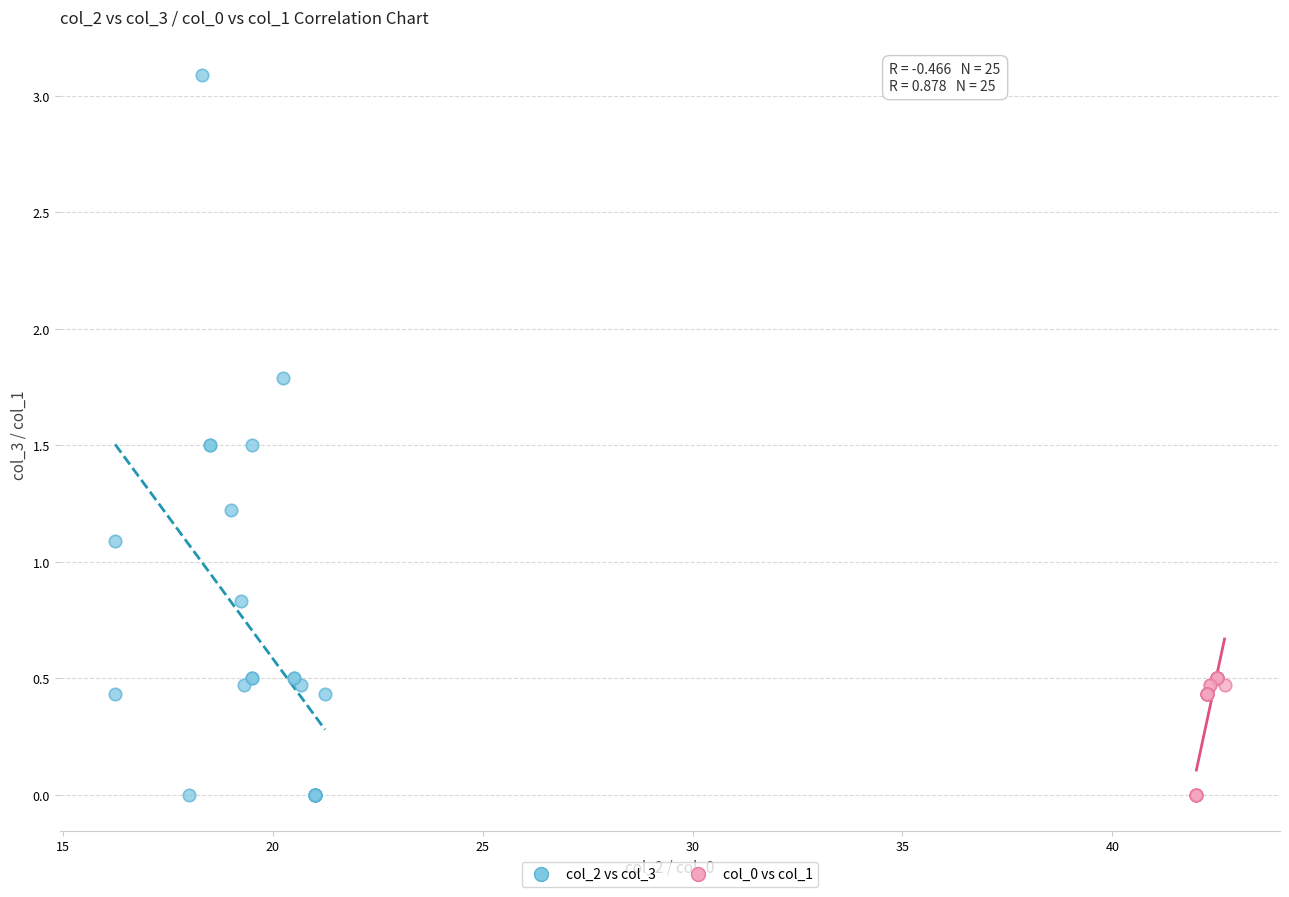

What are all the series names shown in the legend?

col_2 vs col_3, col_0 vs col_1